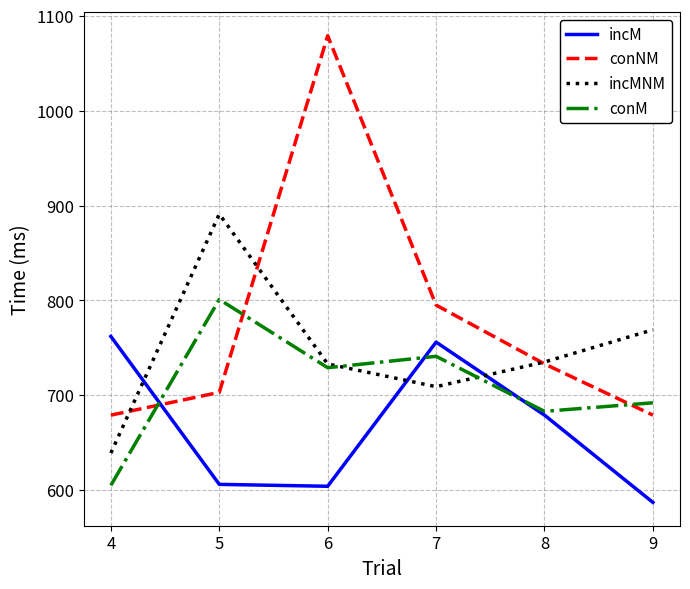

Which series changed the most between 6 and 7?

conNM